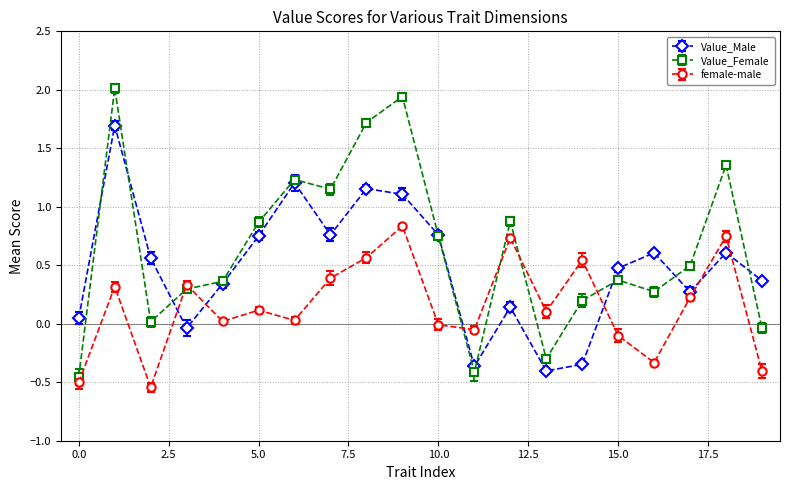

True or false: female-male and Value_Male cross at least once.

True